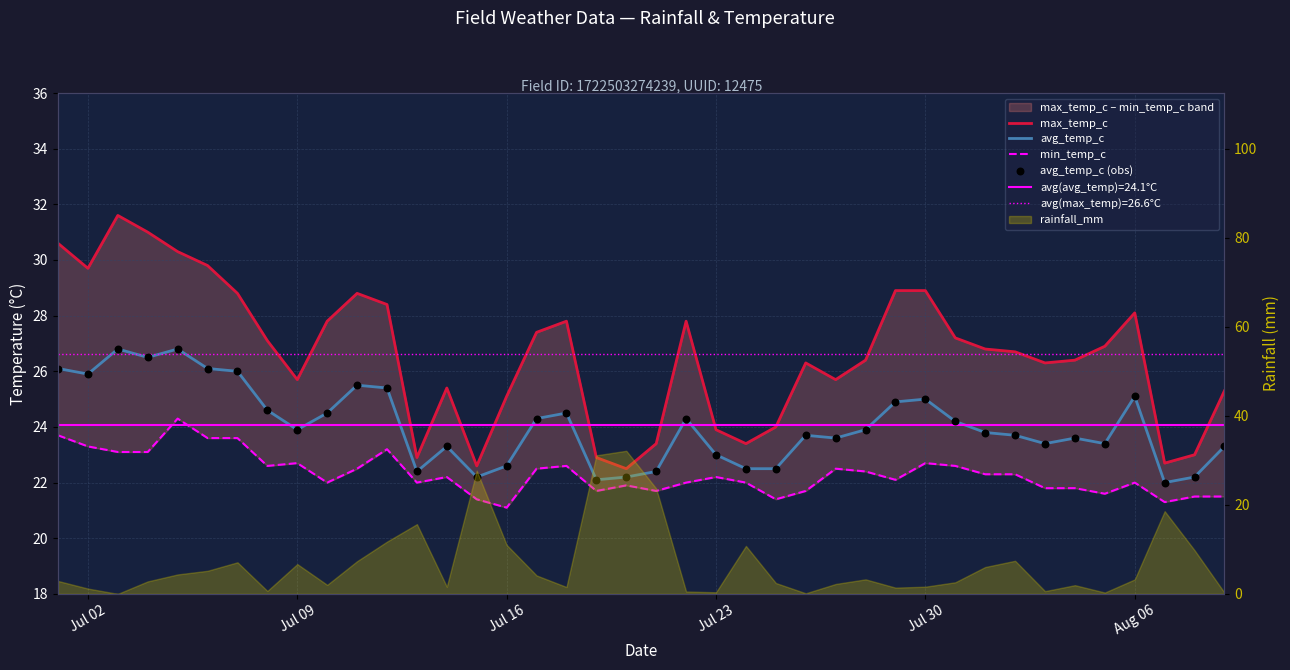

Which series has the largest Y range (max minus min)?

max_temp_c